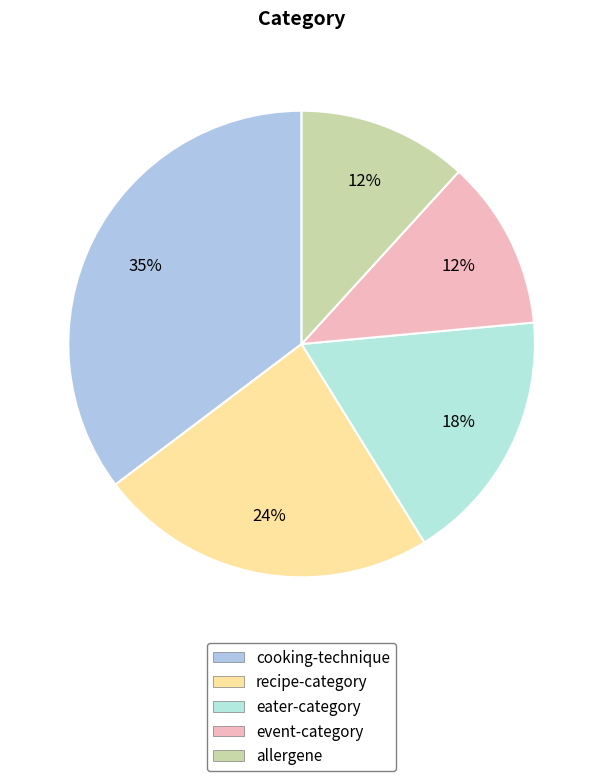

Which slice is the largest?

cooking-technique